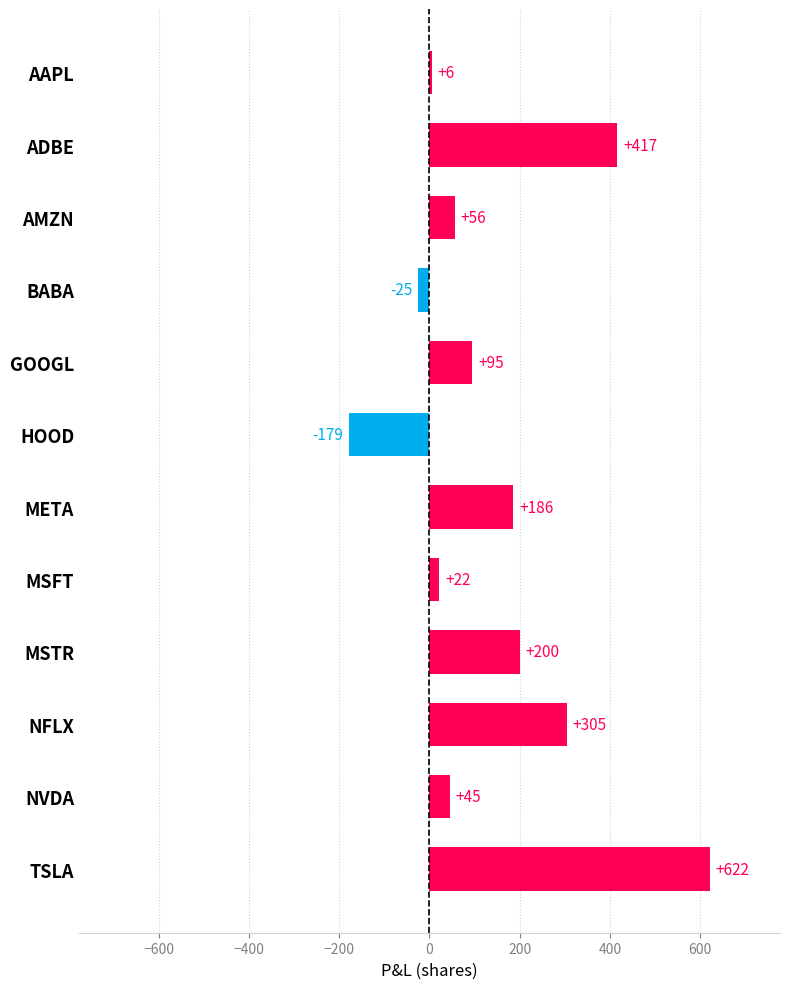

Are the bars horizontal?

Yes